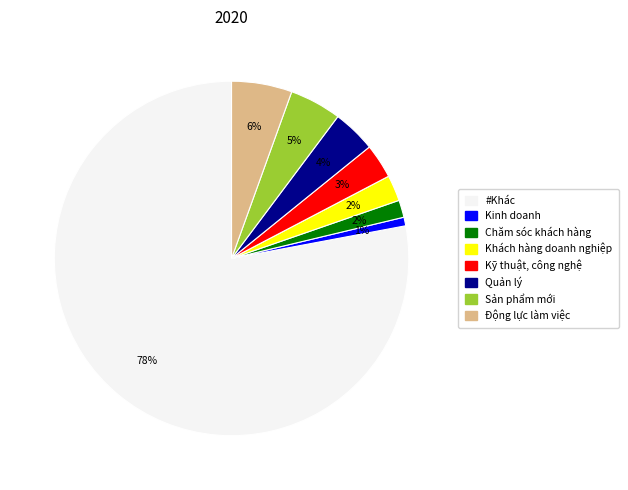

What percentage is the Sản phẩm mới slice, to the nearest percent?

5%